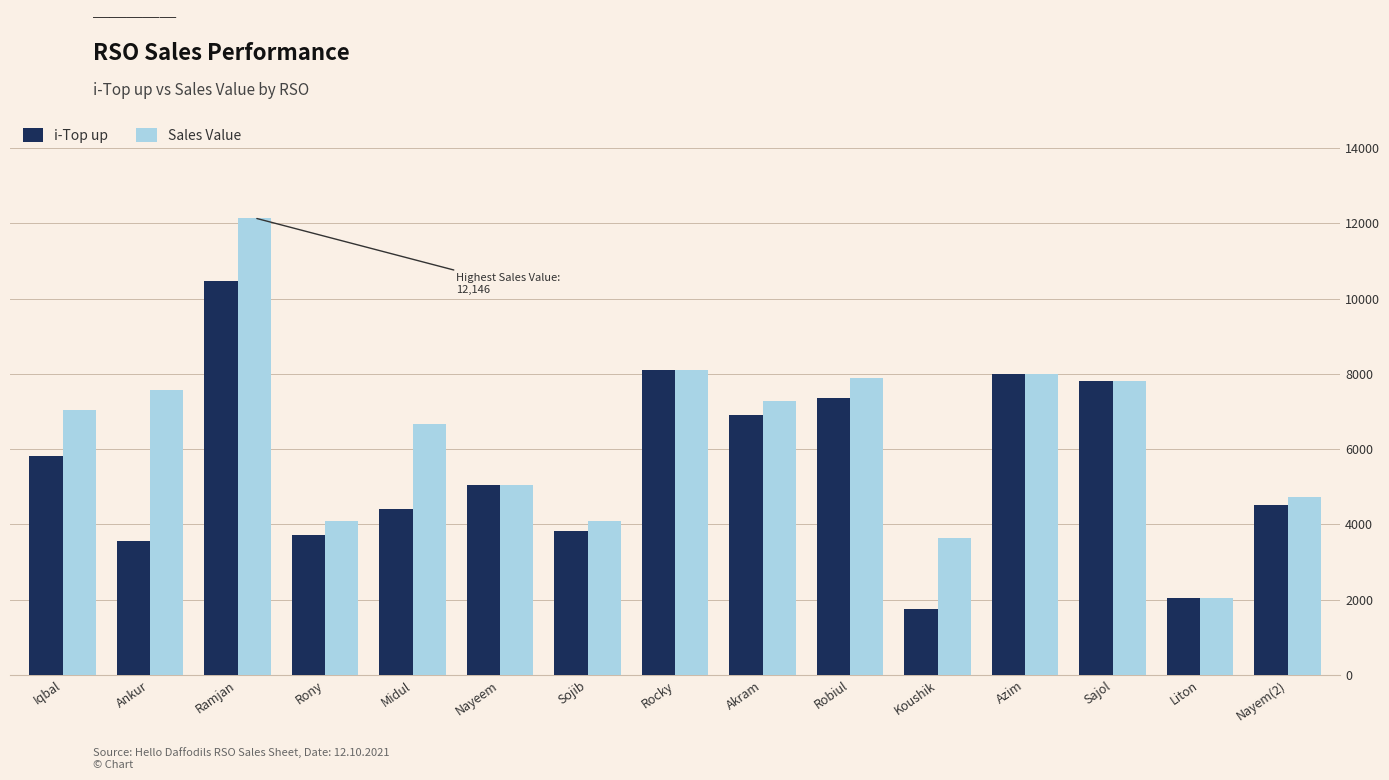

What is the value of the i-Top up bar at the 14th from the left?

2056